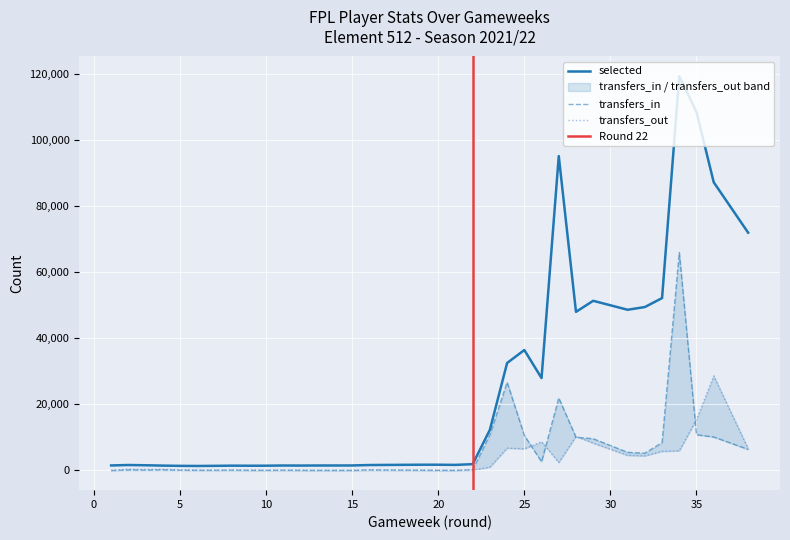

Which category has the highest value in the transfers_in series?

34